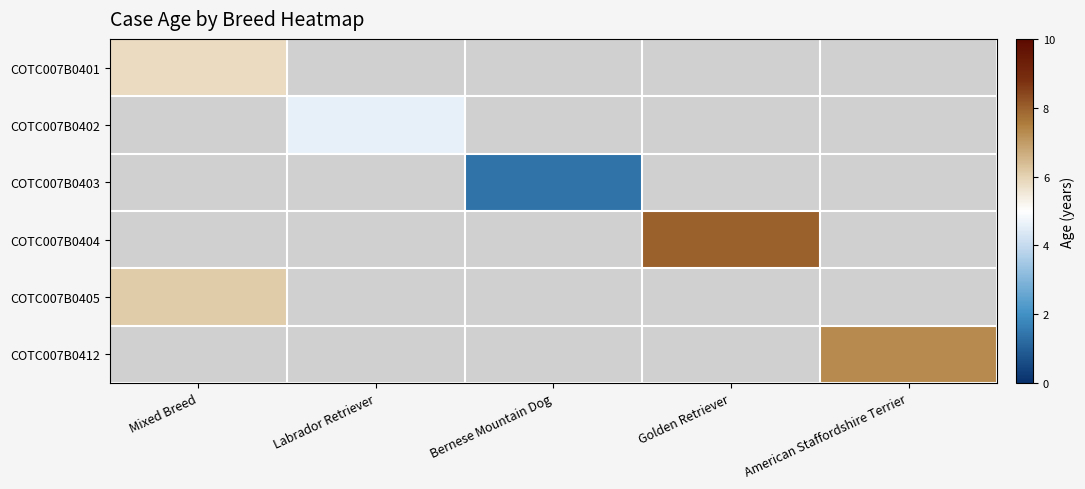

The COTC007B0404 series shows 5.4 at Golden Retriever. True or false?

False